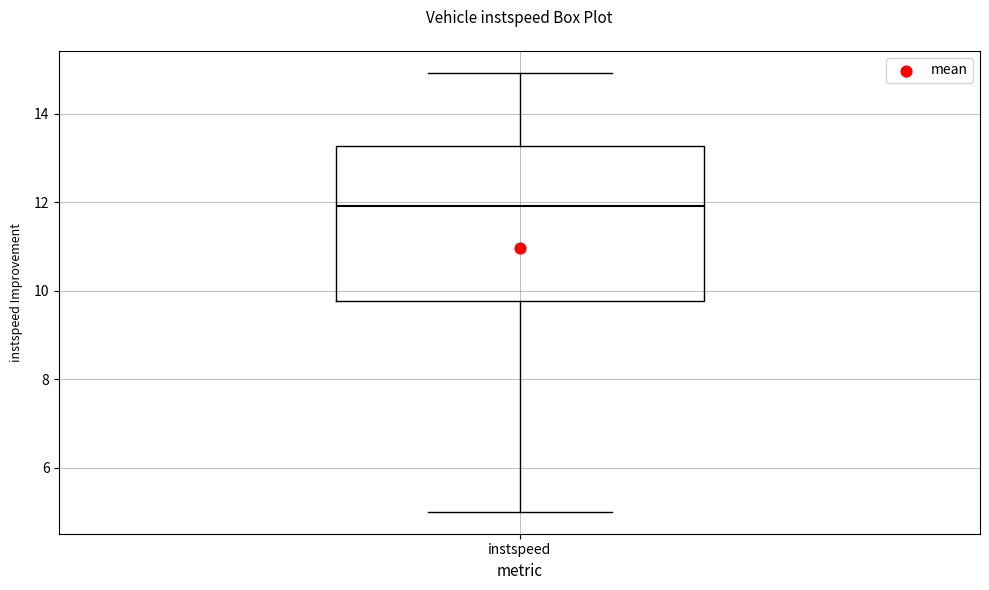

Where is the upper edge of the box for instspeed on the y-axis? The values are not printed on the chart, so give them approximately, as read against the axis.

13.2